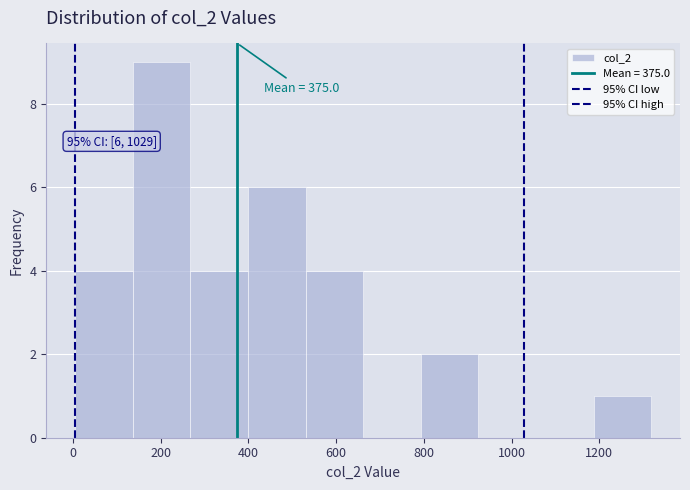

Which range on the x-axis has the tallest bar?

140 to 260